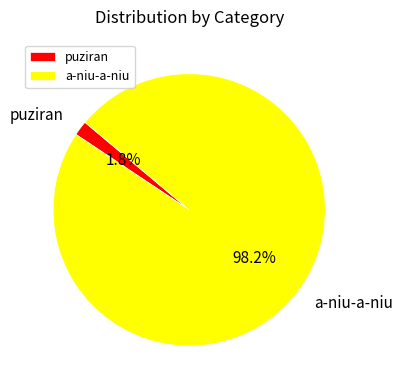

Which category accounts for the majority?

a-niu-a-niu